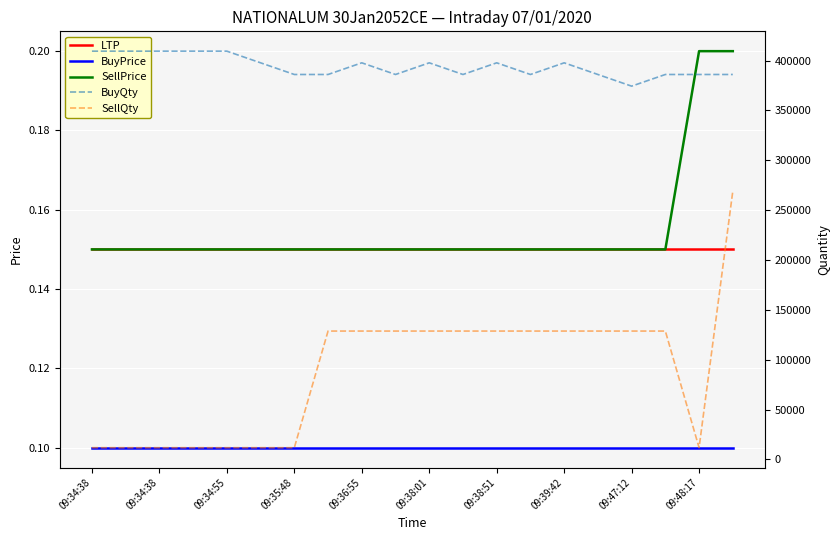

At which label is SellPrice closest to 0?

09:34:38